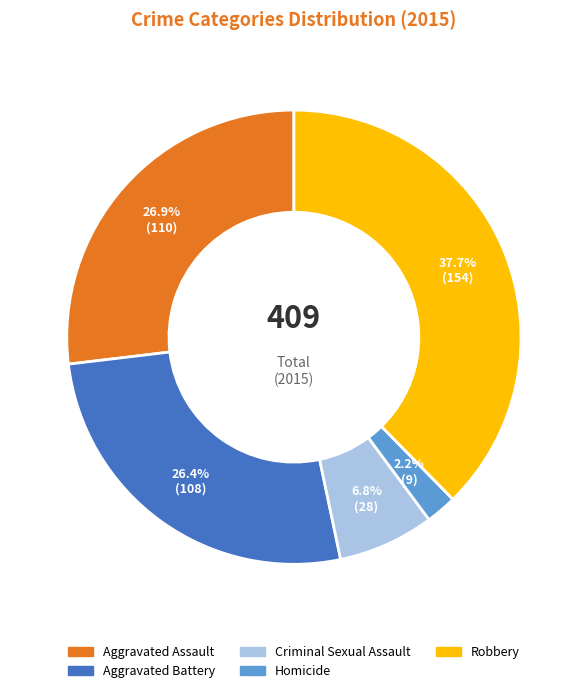

To the nearest percent, what percentage of the pie is Robbery?

38%